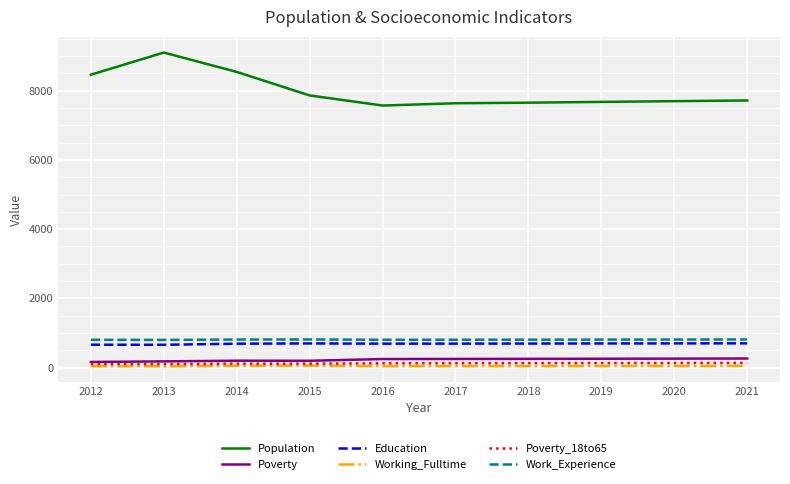

The Working_Fulltime series shows 45 at 2019. True or false?

True